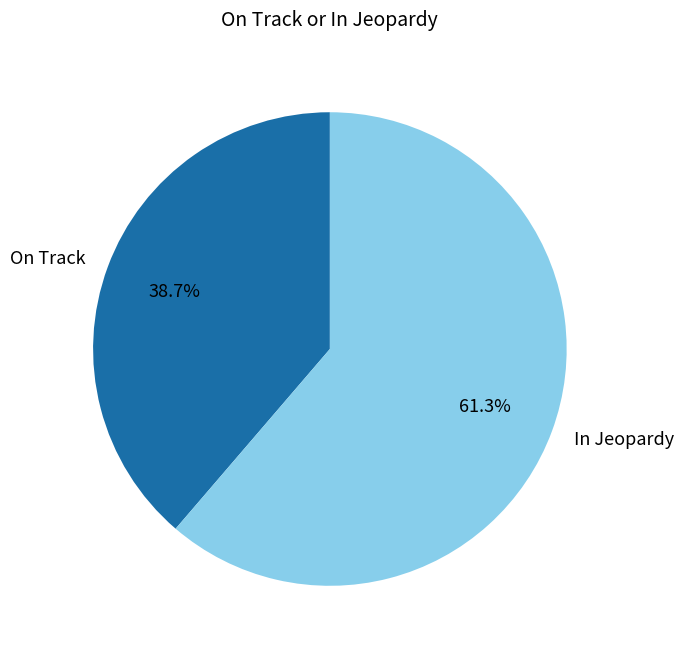

To the nearest percent, what is the difference between the largest and smallest slice percentages?

23%